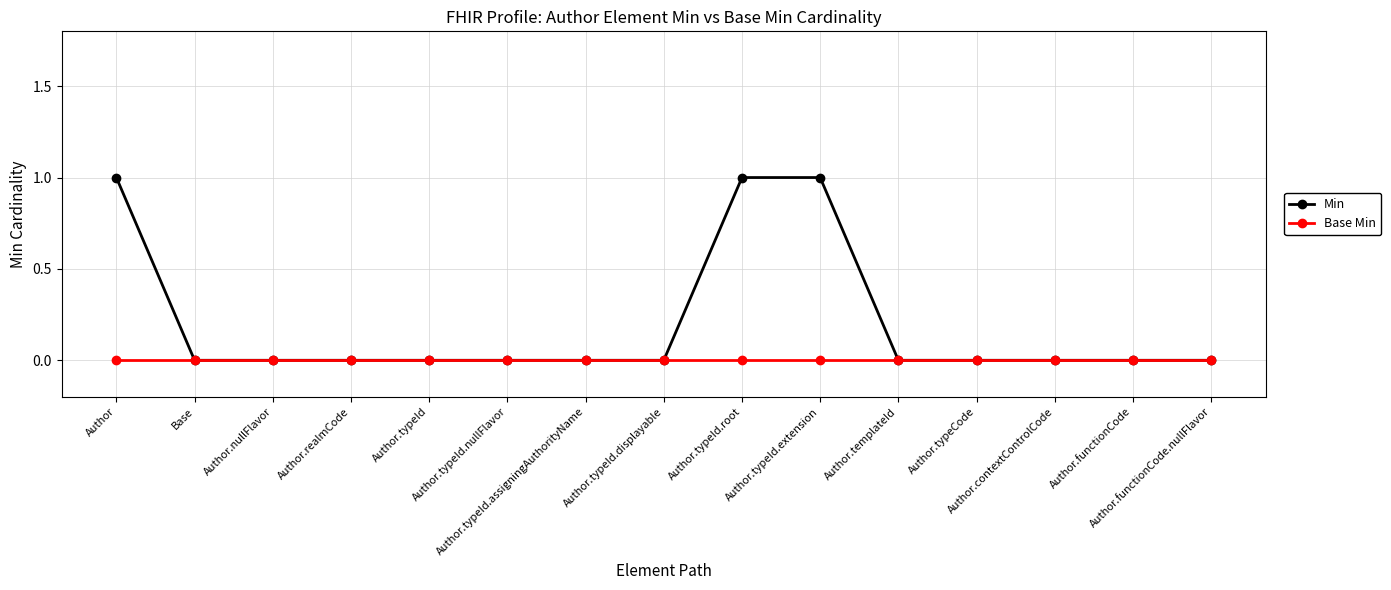

Which series has the largest total across all categories?

Min